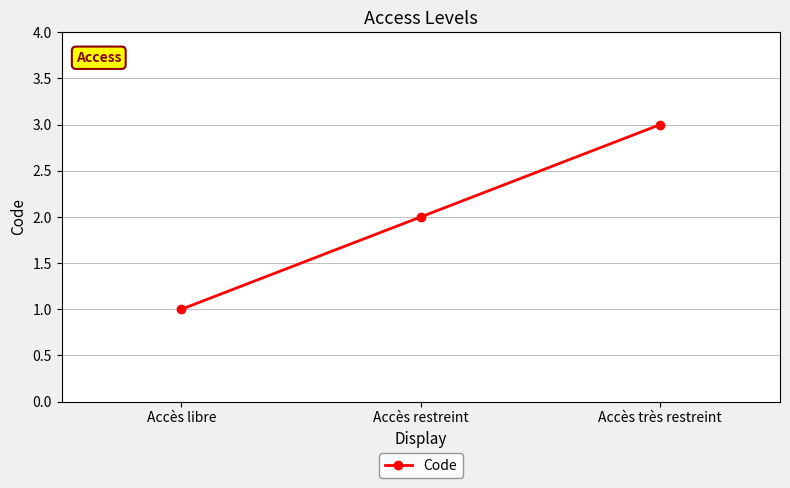

What is the sum of the values at Accès libre and Accès très restreint?

4